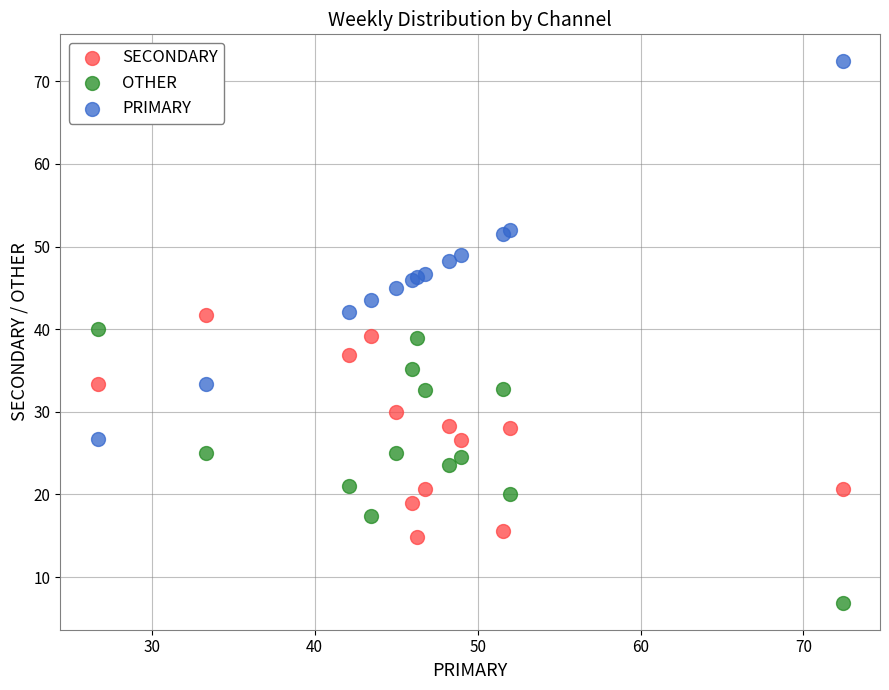

Which series reaches the maximum Y coordinate?

PRIMARY